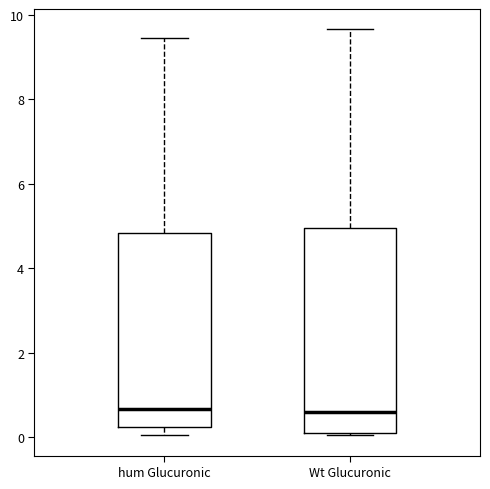

Where does the lower whisker of the box for hum Glucuronic end on the y-axis? The values are not printed on the chart, so give them approximately, as read against the axis.

0.0